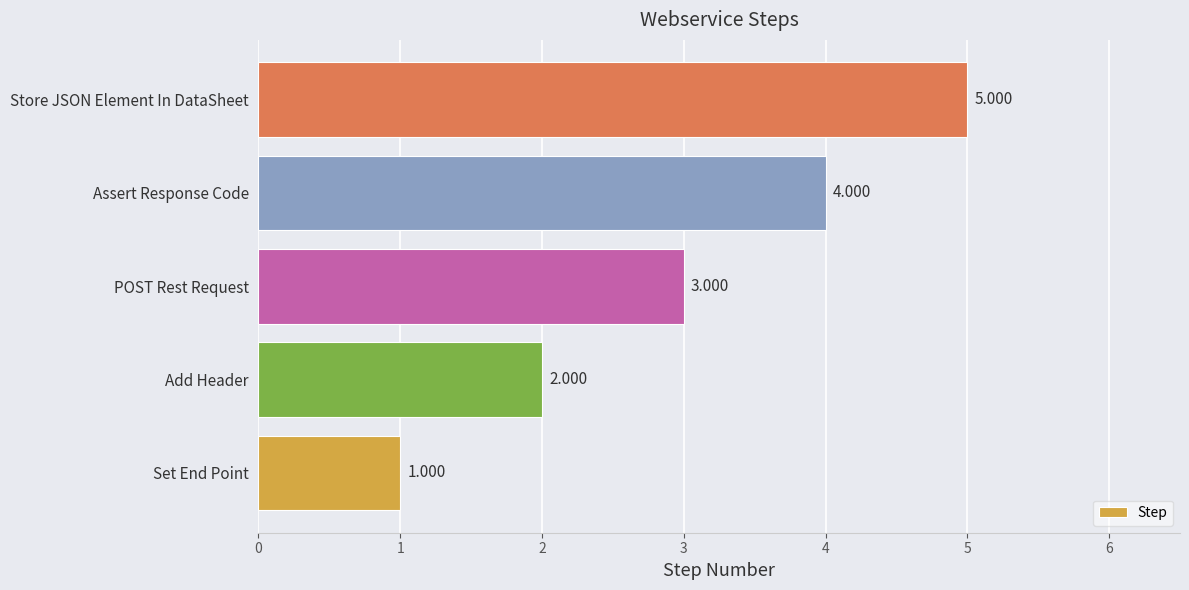

At which label is the value closest to 3?

POST Rest Request